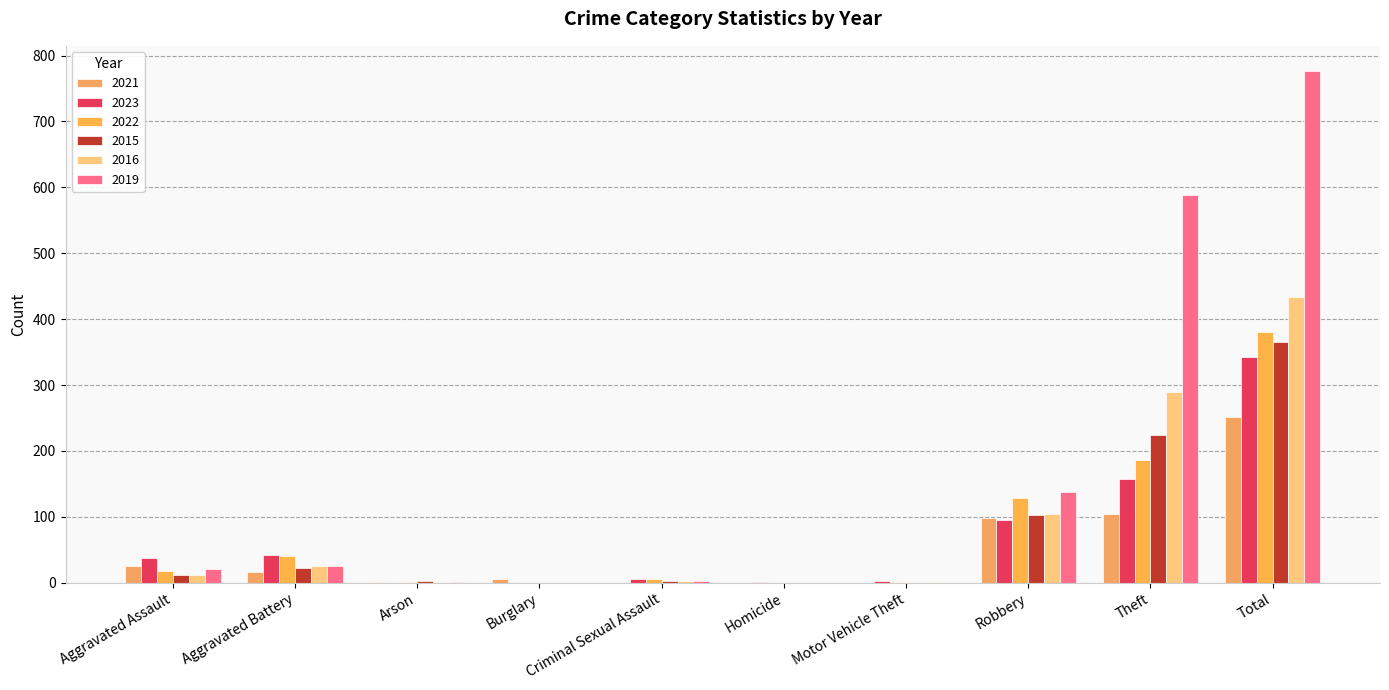

How many data points does each series have?

10